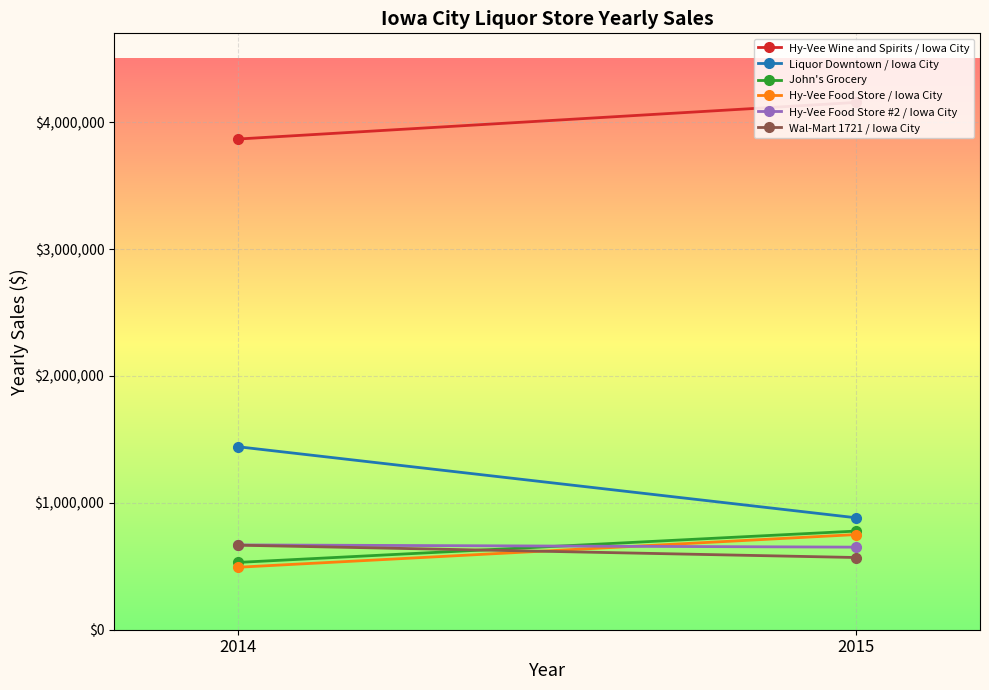

Reading right to left, what are all the values shown in this chart?

Hy-Vee Wine and Spirits / Iowa City: 2015=4155665.5	2014=3866876.9
Liquor Downtown / Iowa City: 2015=882003.8	2014=1442306.4
John's Grocery: 2015=777551.7	2014=530344.9
Hy-Vee Food Store / Iowa City: 2015=750013.2	2014=492187.8
Hy-Vee Food Store #2 / Iowa City: 2015=650767.6	2014=668442.5
Wal-Mart 1721 / Iowa City: 2015=569043.9	2014=666364.5